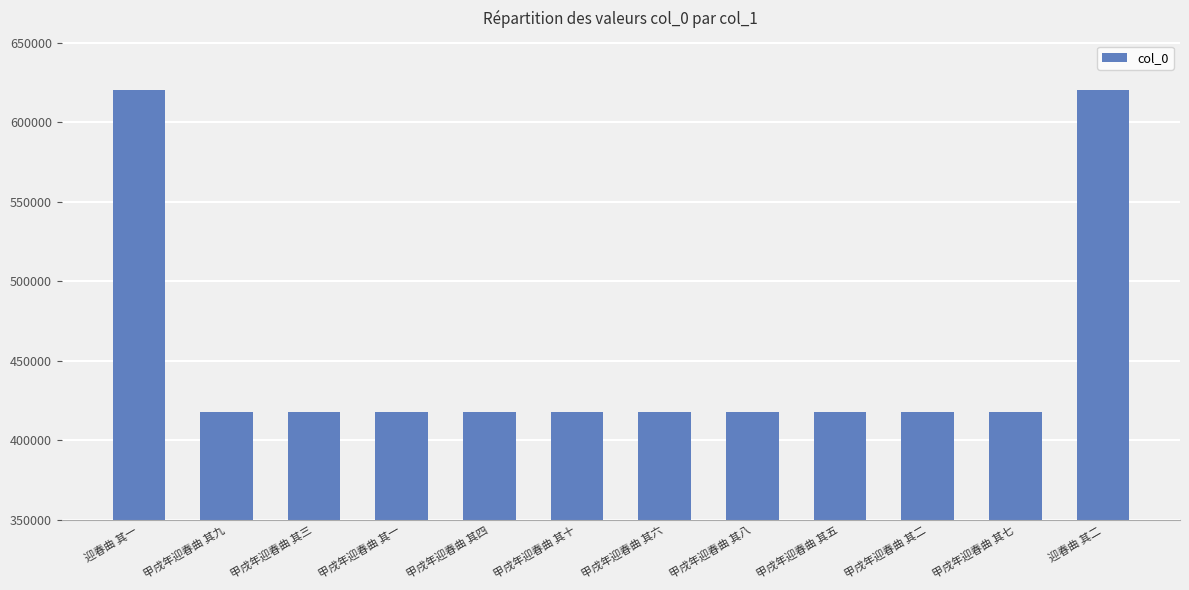

What is the difference between the second highest and second lowest values?

202223